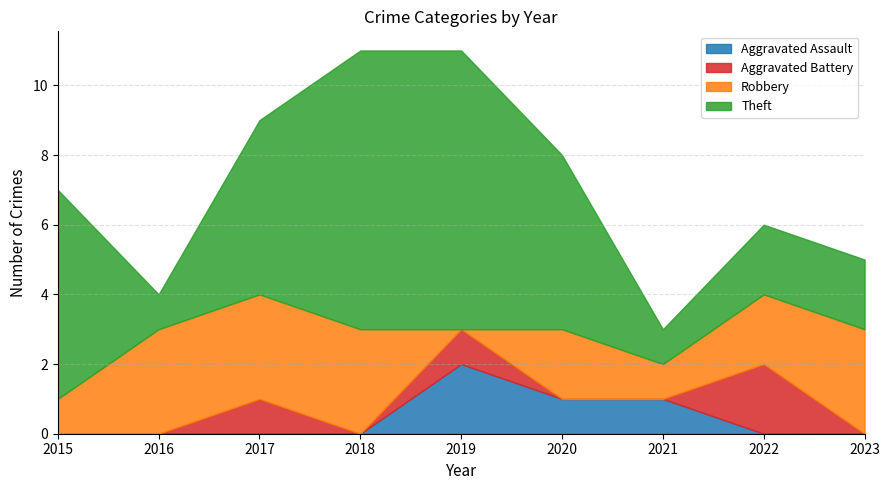

True or false: Theft has more than 0 interior local peaks.

False